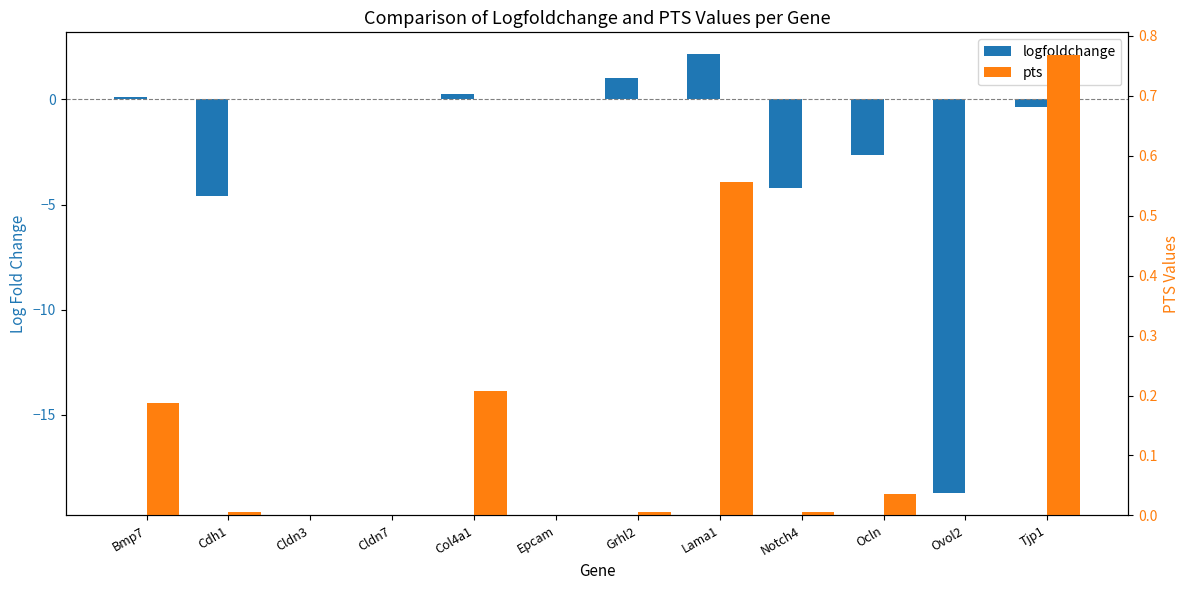

What is the smallest value displayed?

-18.7